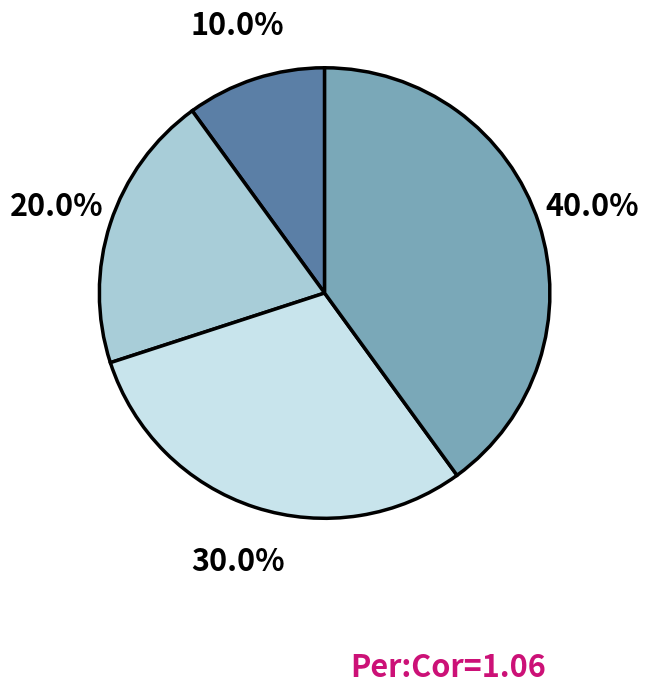

Is there a majority slice in this chart?

No